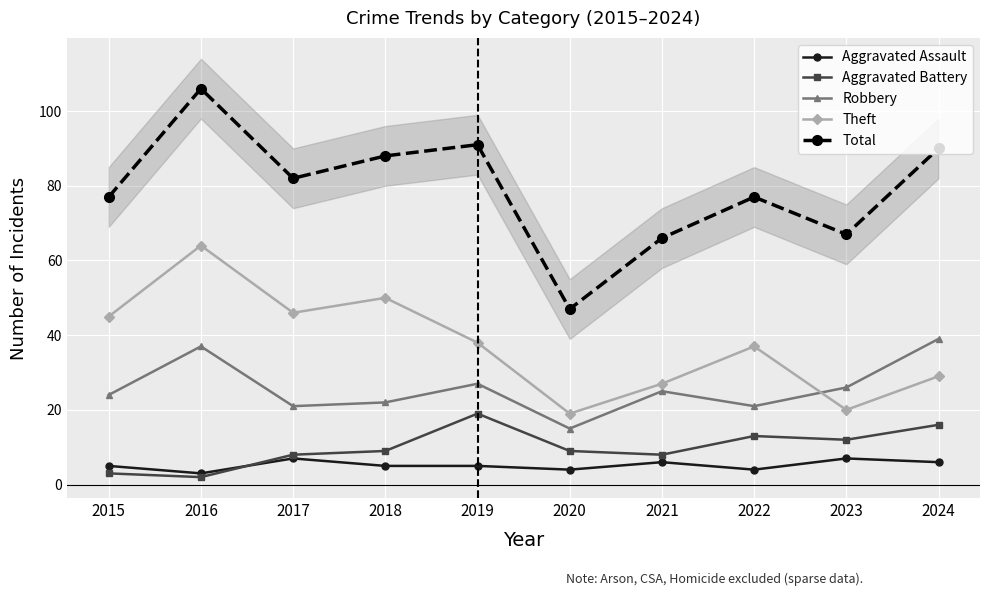

What is the spread (max minus min) of values at 2015?

74